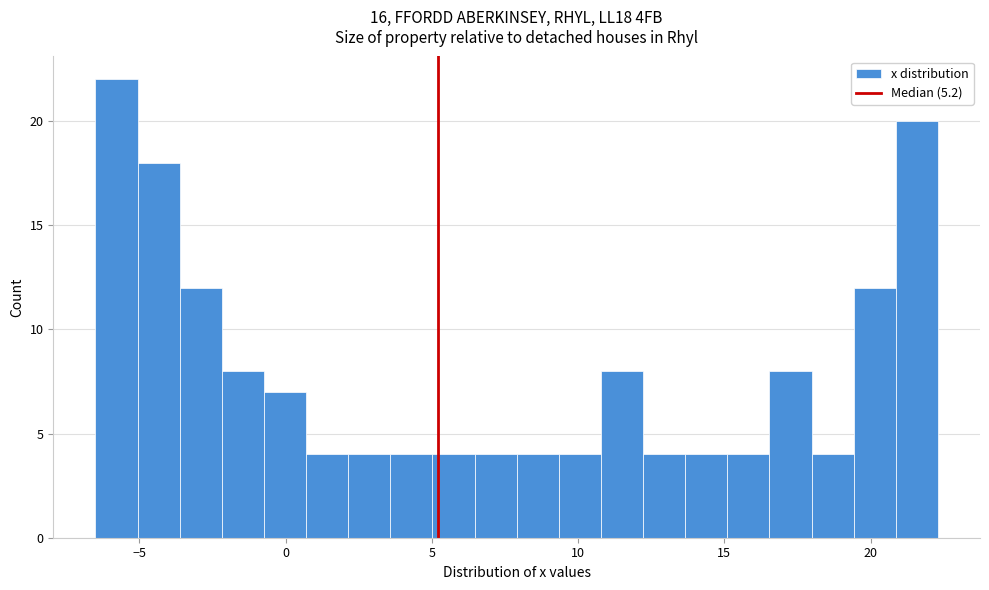

Around what value on the x-axis is the tallest bar? Give the approximate position of its centre, as read against the axis.

-6.0